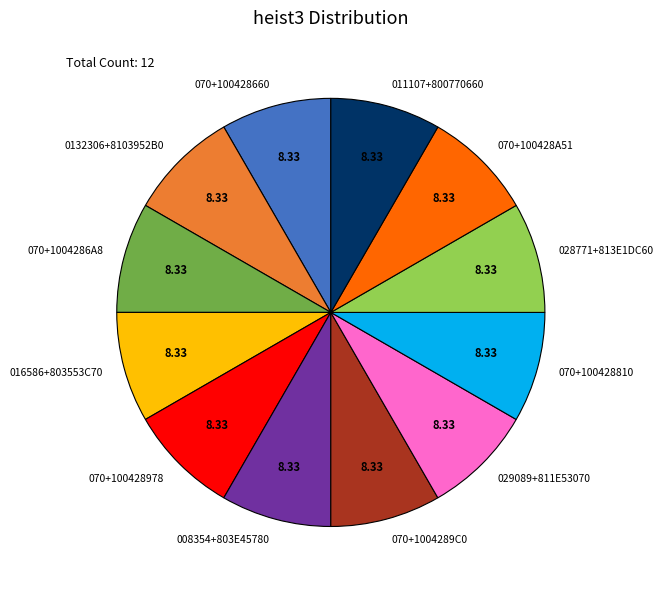

Is the sum of 016586+803553C70 and 070+1004289C0 greater than half?

No